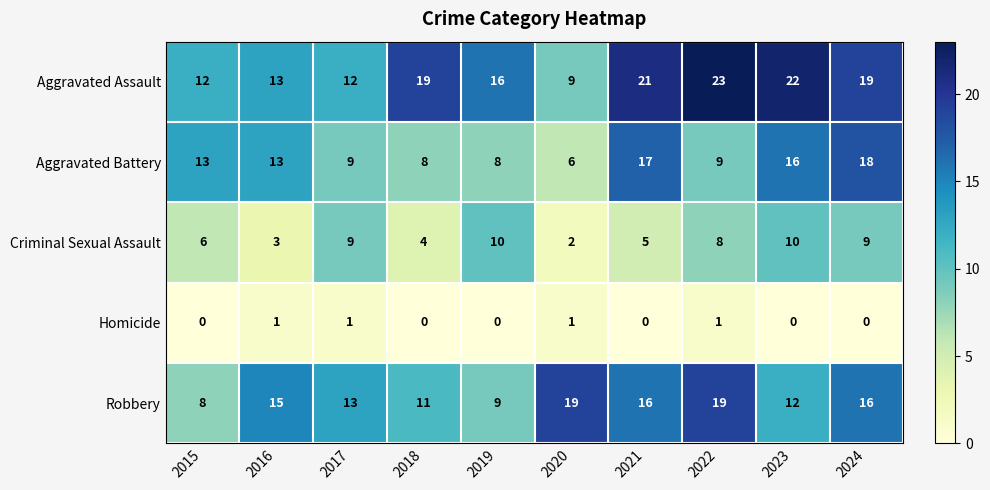

True or false: Criminal Sexual Assault has a value of 10 at 2019.

True